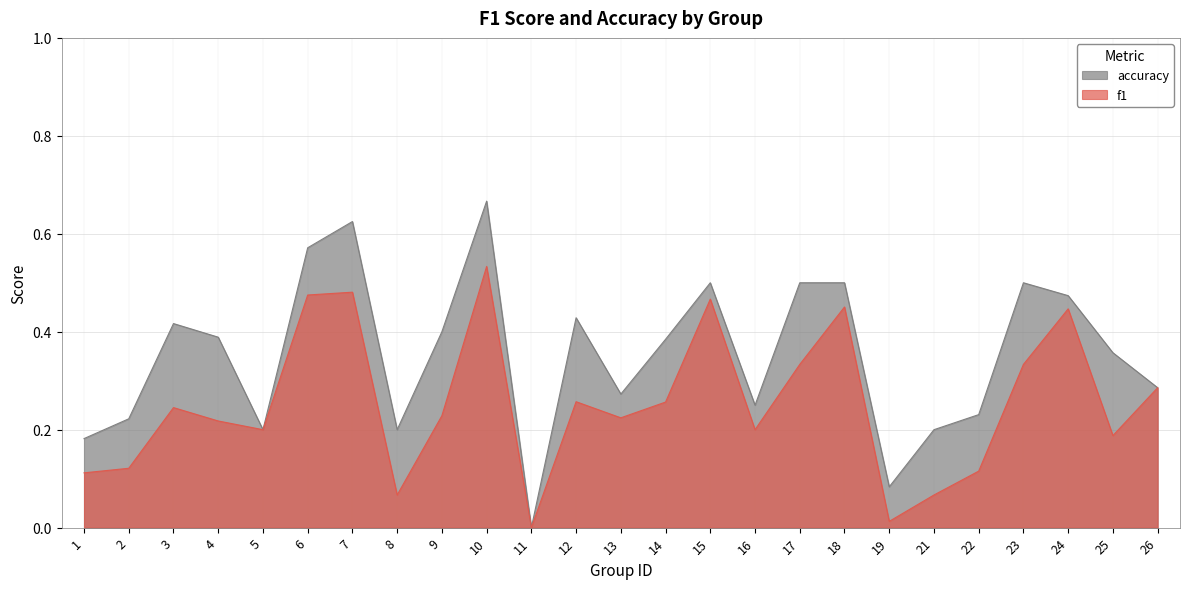

What is the difference between the maximum and second lowest values in the f1 series?

0.5